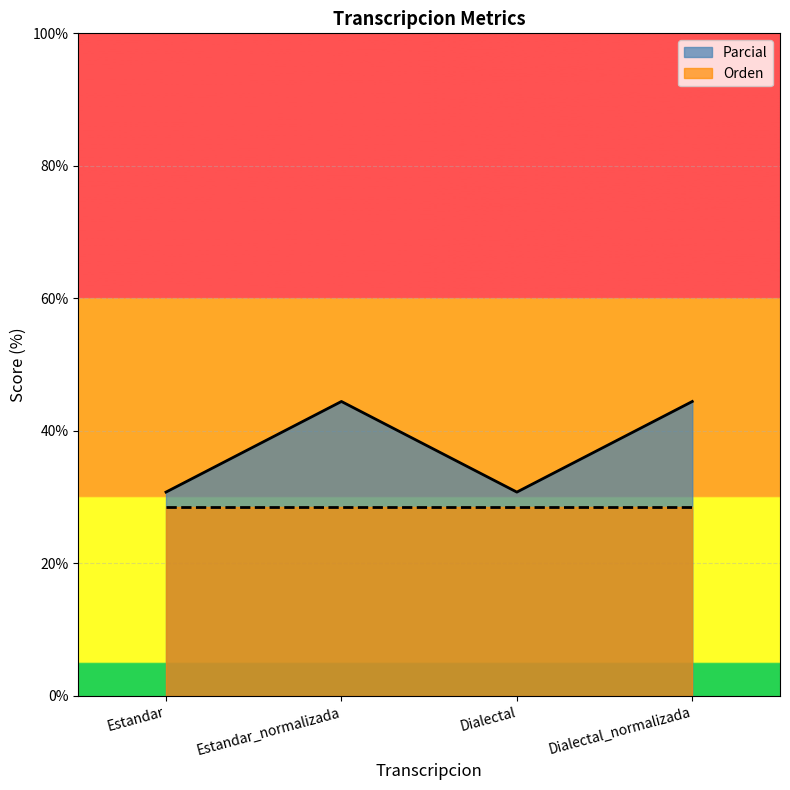

What is the difference between the second highest and second lowest values?

13.7